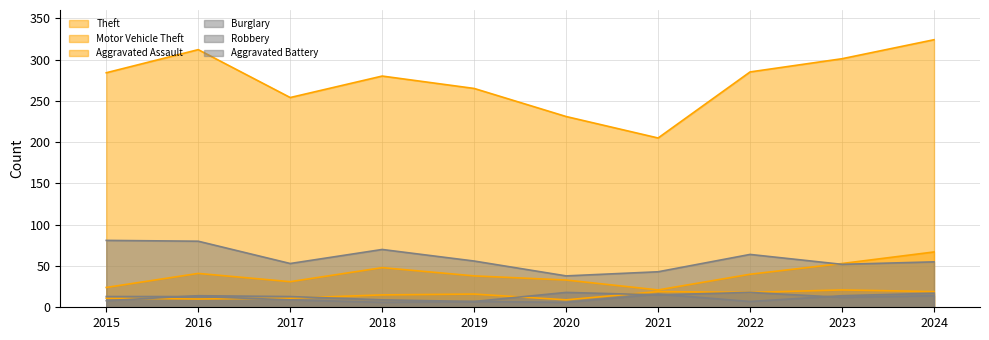

Reading right to left, extract all data points from this chart.

Theft: 324	301	285	205	231	265	280	254	312	284
Burglary: 55	52	64	43	38	56	70	53	80	81
Motor Vehicle Theft: 67	53	40	21	33	38	48	31	41	24
Robbery: 14	12	18	15	18	7	9	13	14	8
Aggravated Assault: 19	21	18	19	9	16	15	11	10	11
Aggravated Battery: 17	14	7	16	6	7	6	9	13	13